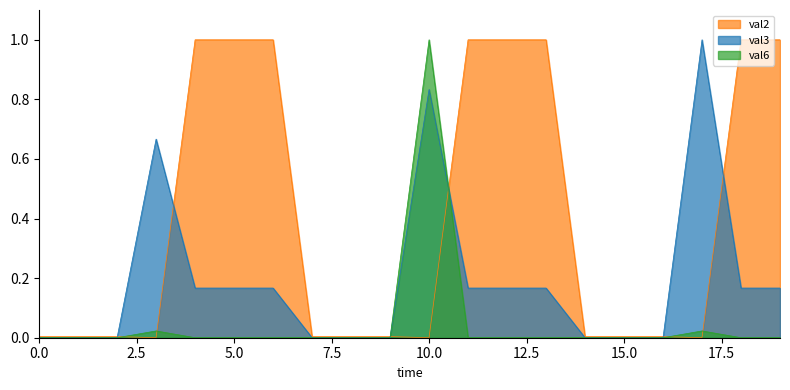

How many times do val6 and val2 cross each other?

6